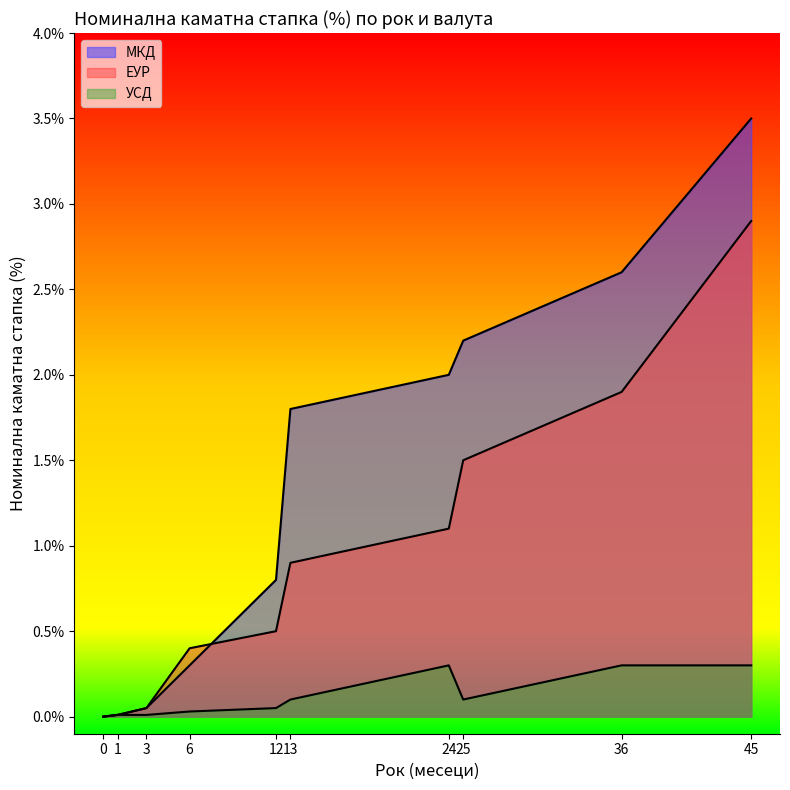

Which category has the highest value in the УСД series?

24